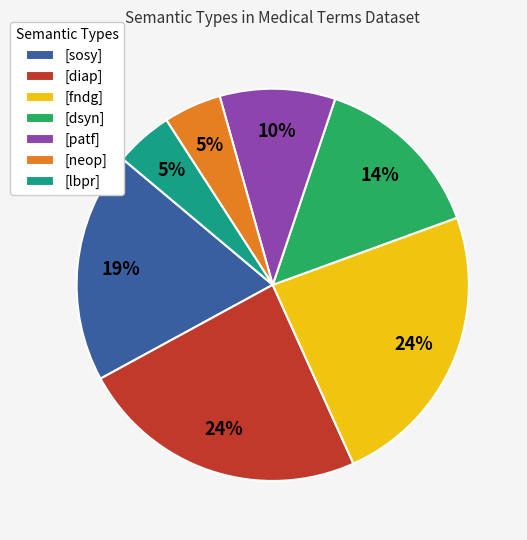

Combined, do [fndg] and [lbpr] account for over 50%?

No